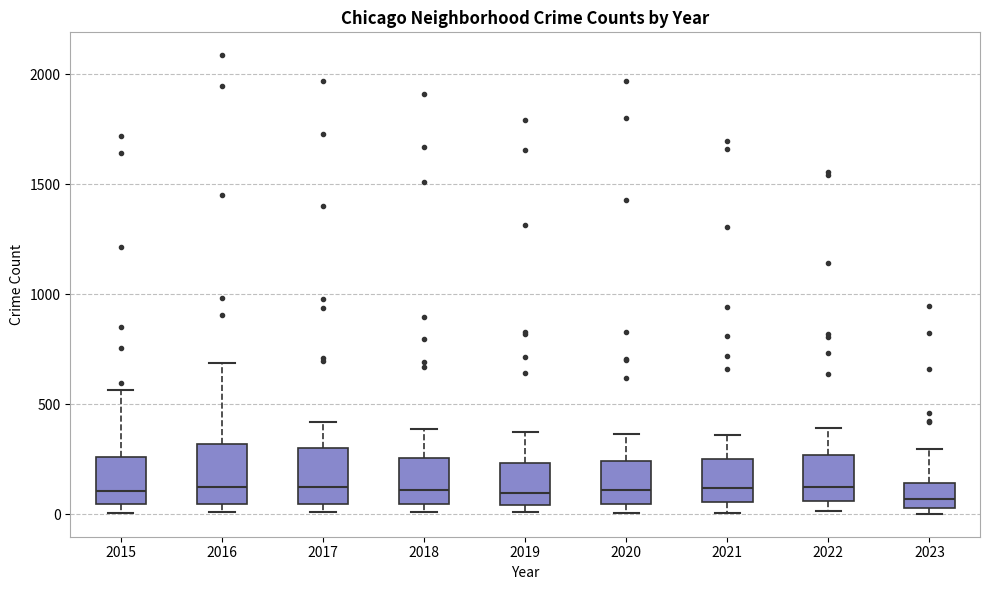

Reading left to right, transcribe this box plot: for each box, give where its median line is, the range the box spans, and where its two whiskers end, as read against the y-axis. The values are not printed on the chart, so give them approximately, as read against the axis.

2015: median 100, box 50 to 250, whiskers 0 to 550
2016: median 150, box 50 to 300, whiskers 0 to 700
2017: median 100, box 50 to 300, whiskers 0 to 400
2018: median 100, box 50 to 250, whiskers 0 to 400
2019: median 100, box 50 to 250, whiskers 0 to 400
2020: median 100, box 50 to 250, whiskers 0 to 350
2021: median 100, box 50 to 250, whiskers 0 to 350
2022: median 100, box 50 to 250, whiskers 0 to 400
2023: median 50 (just above the box's lower edge), box 50 to 150, whiskers 0 to 300